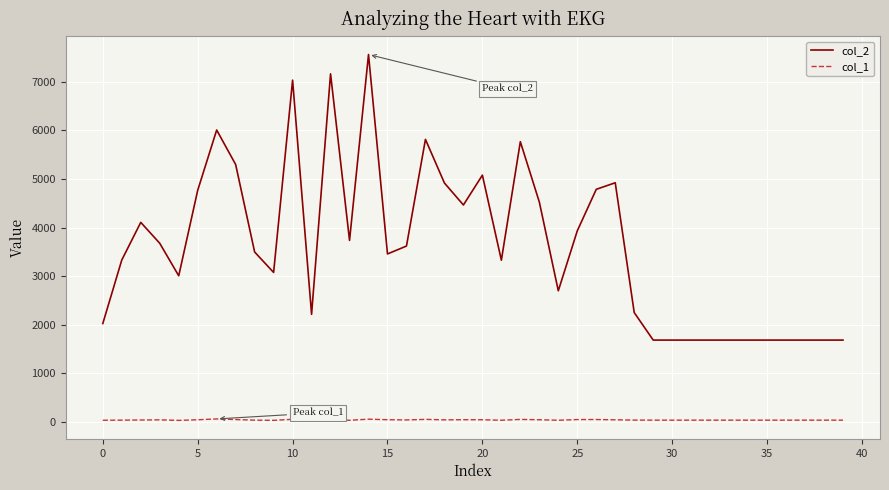

True or false: col_1 and col_2 cross at least once.

False